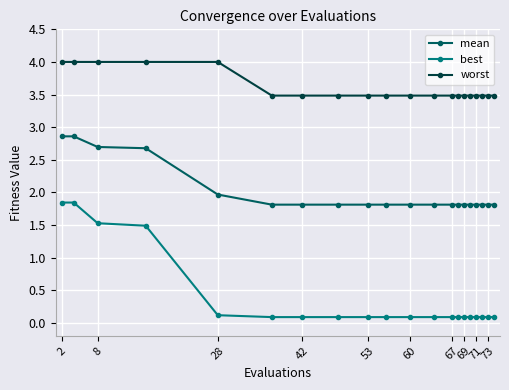

Which series has the largest range (max minus min)?

best